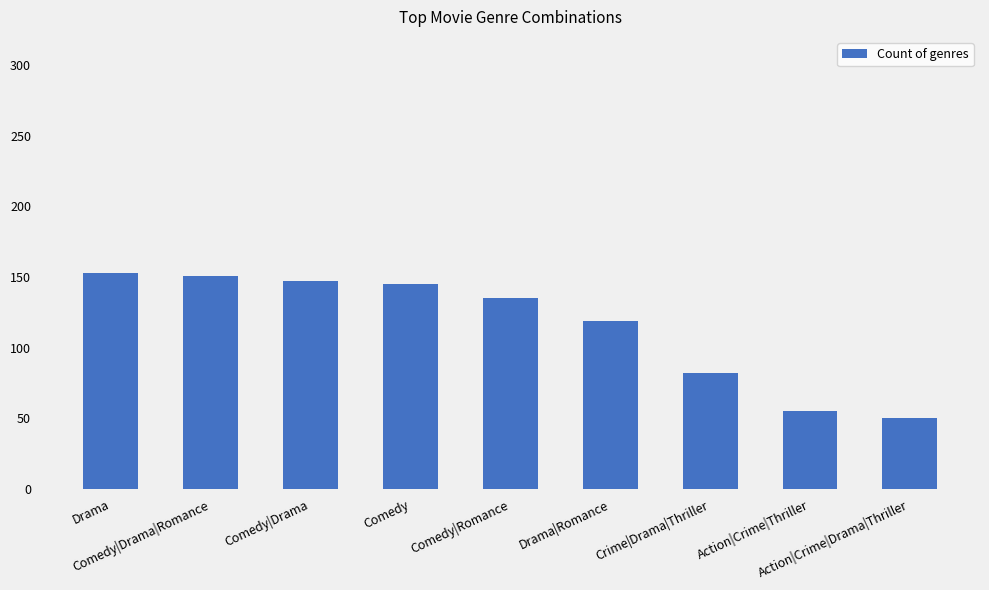

What is the smallest value displayed?

50